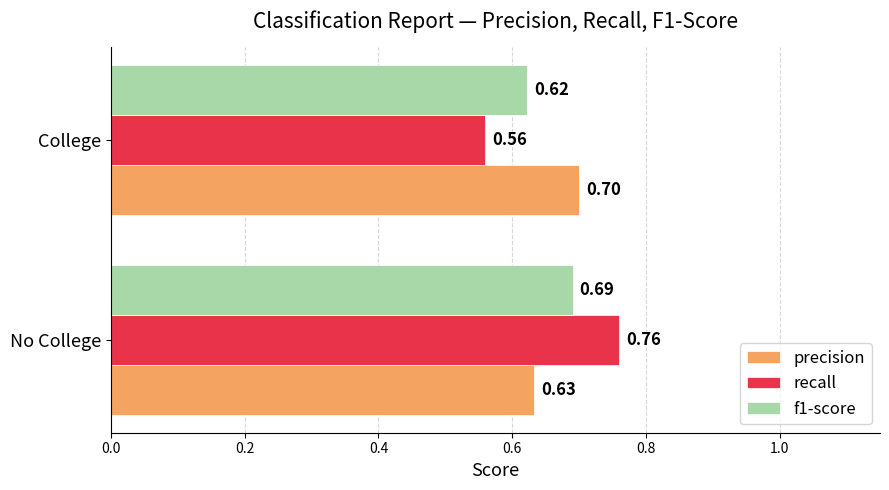

Which series has the largest range (max minus min)?

recall